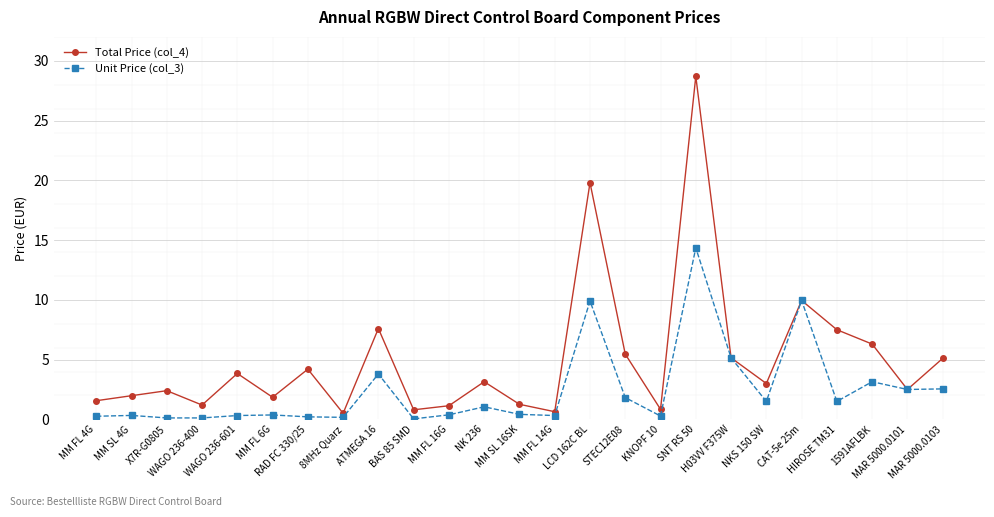

True or false: Total Price (col_4) has more than 0 interior local peaks.

True